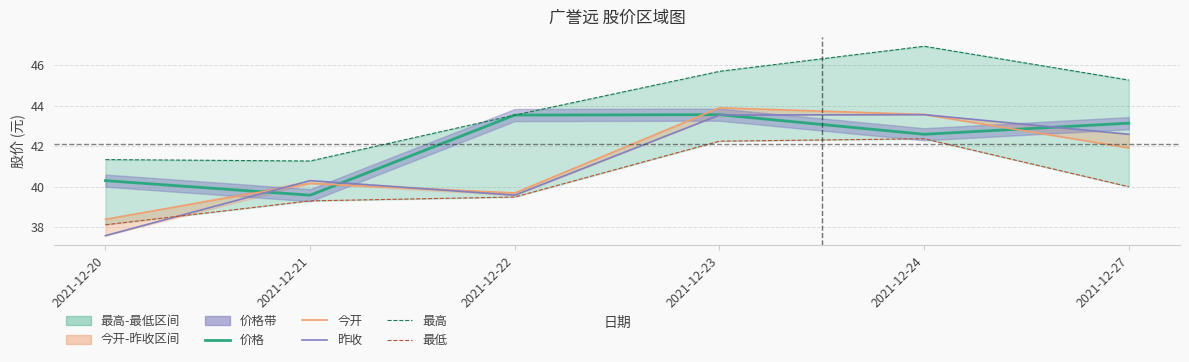

Which category has the lowest value across all series?

2021-12-20